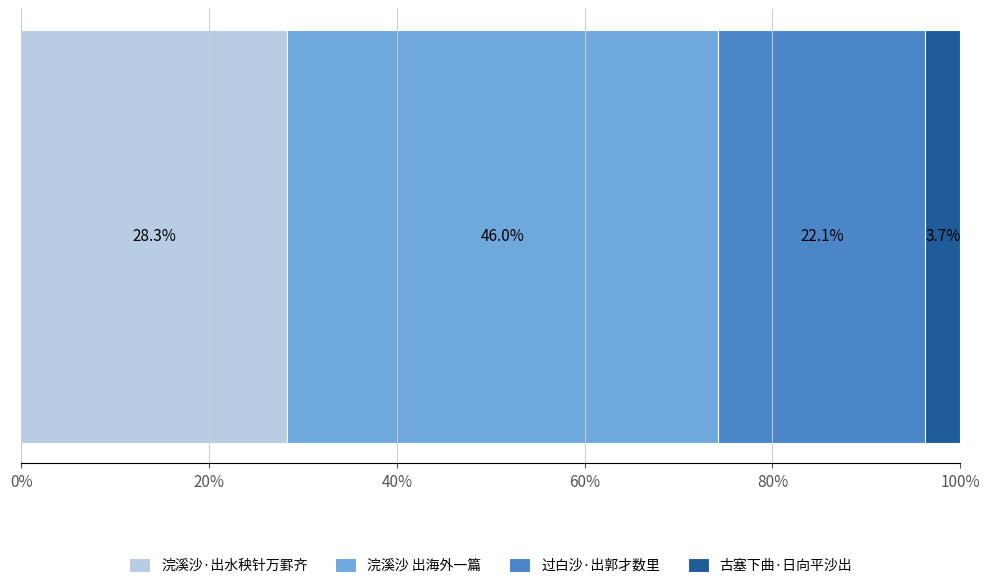

What is the minimum value for 浣溪沙·出水秧针万罫齐?

28.3